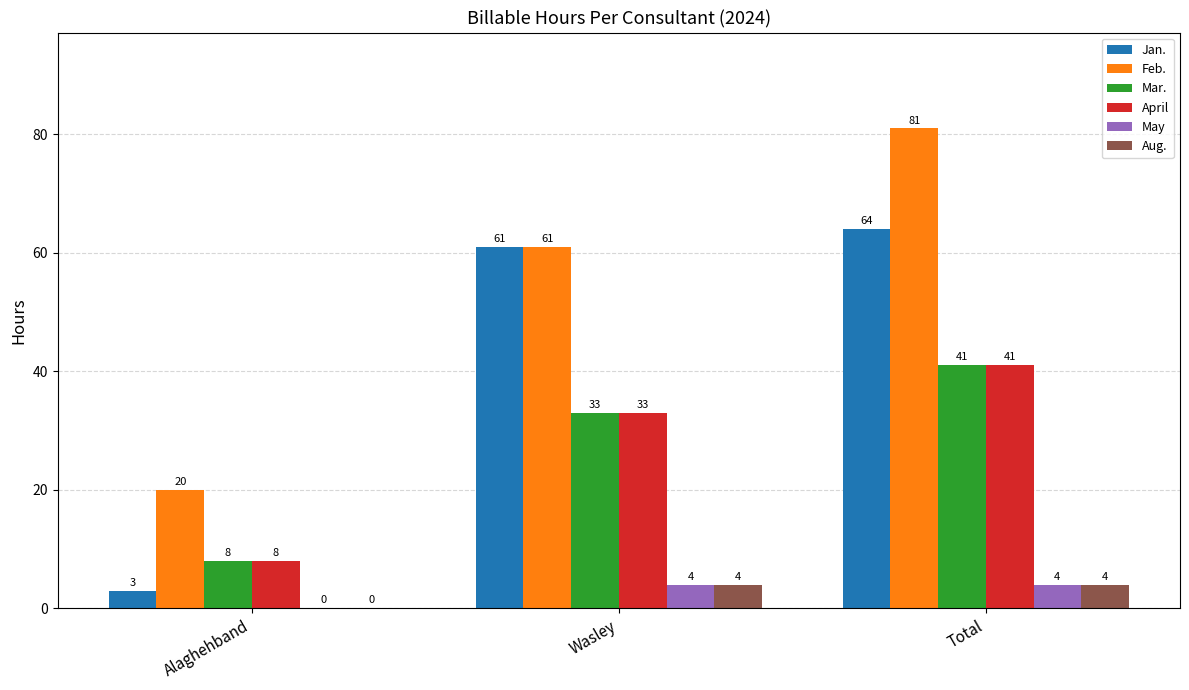

True or false: Mar. has a value of 12 at Alaghehband.

False